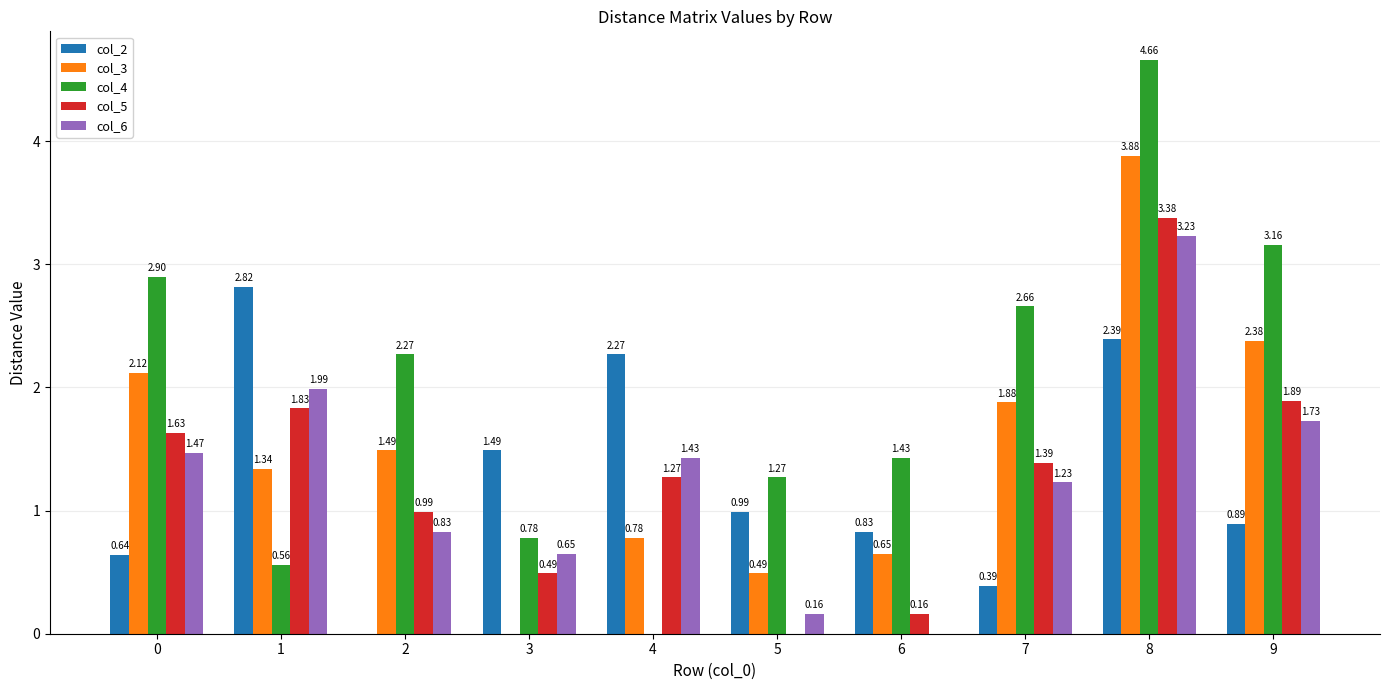

What is the sum of the col_3 values at 8 and 9?

6.3